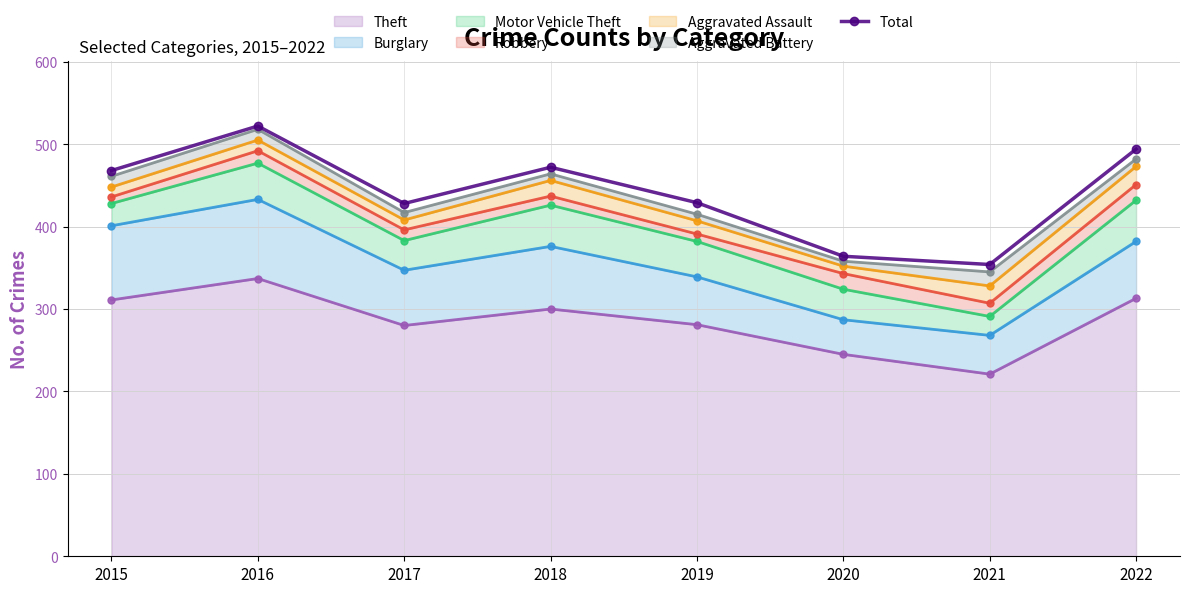

Reading left to right, what are all the values shown in this chart?

468	522	428	472	429	364	354	494